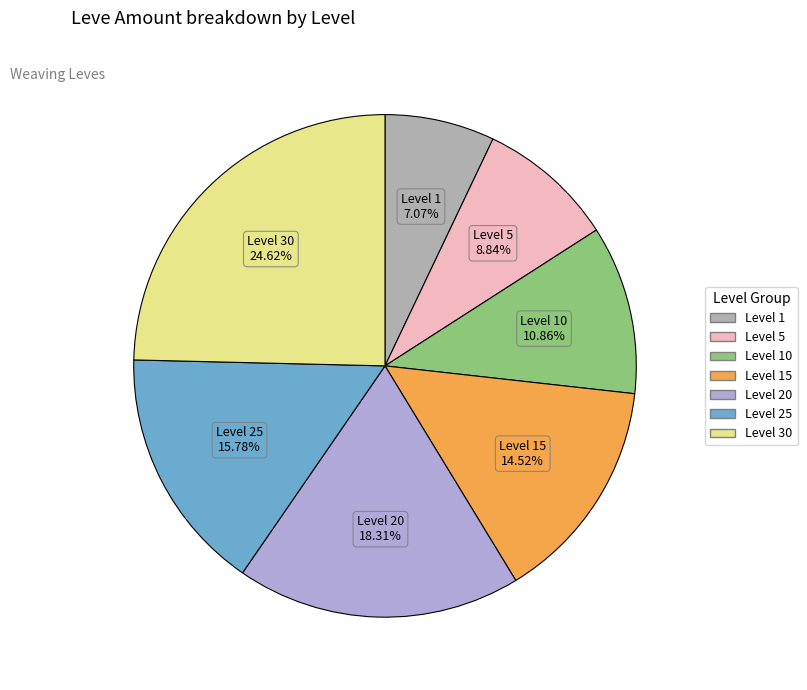

Is there any slice that represents more than half of the pie?

No